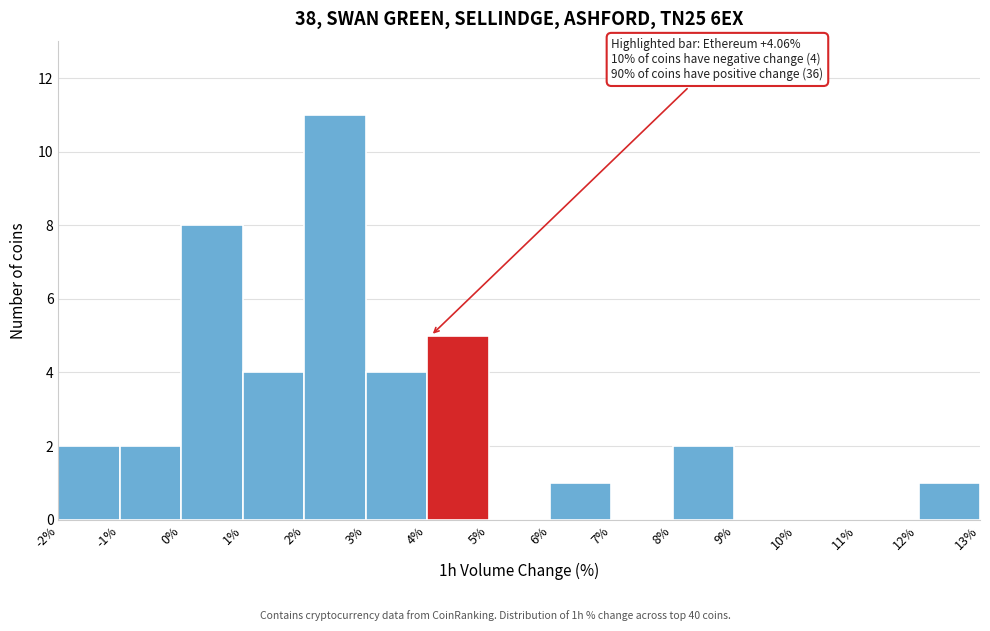

Which range on the x-axis has the tallest bar?

2% to 3%